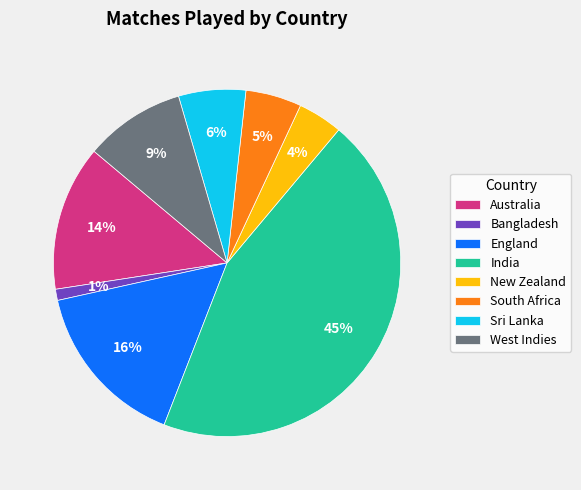

Which slice is the largest?

India